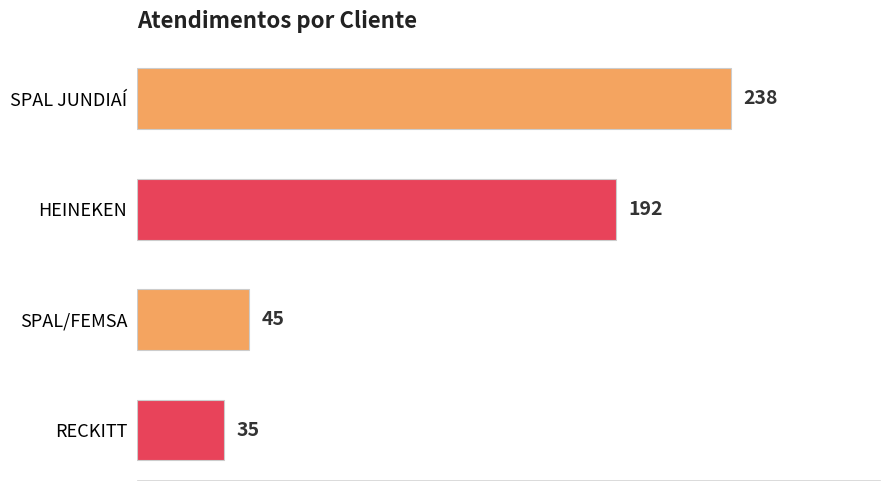

True or false: the data shows 35 at RECKITT.

True